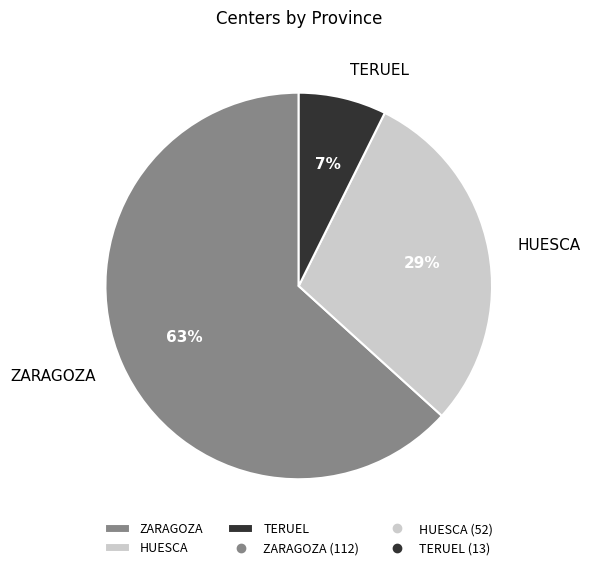

What is the largest slice in the pie chart?

ZARAGOZA